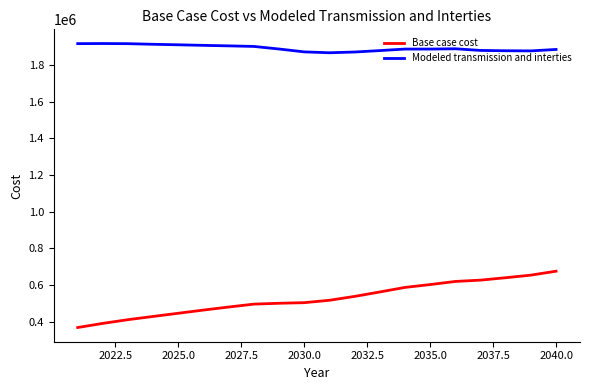

True or false: Modeled transmission and interties and Base case cost intersect in this chart.

False